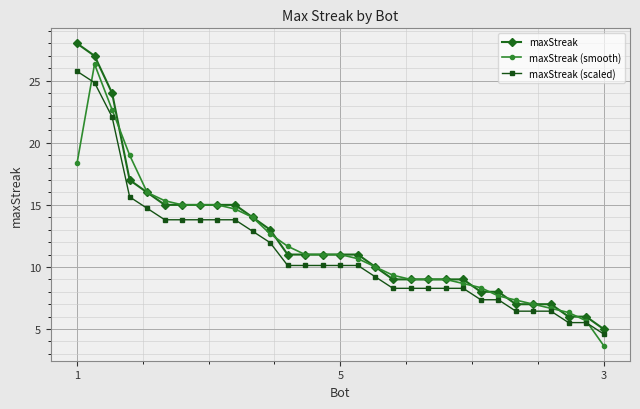

What is the minimum value for maxStreak (scaled)?

4.6